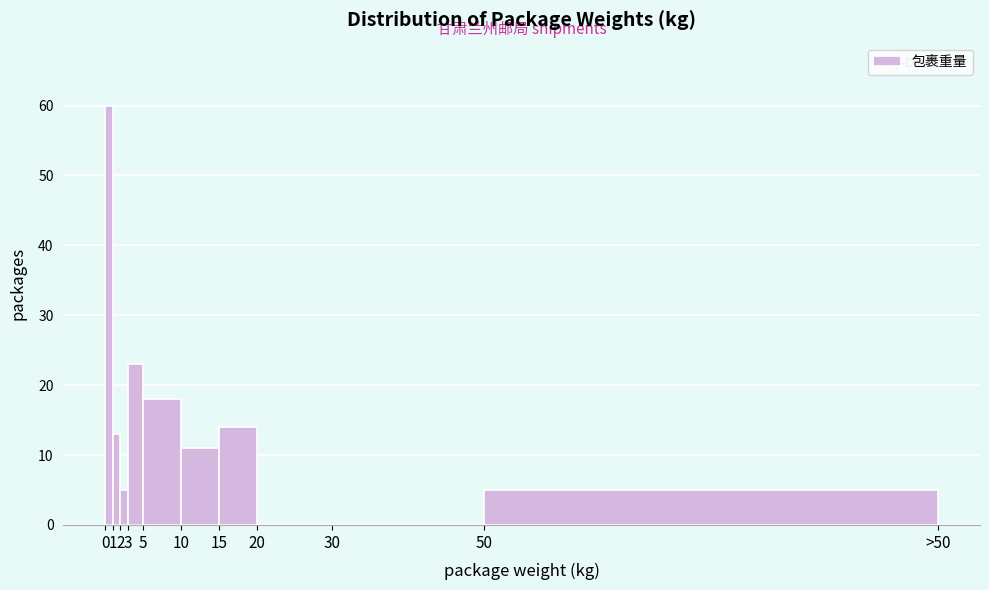

Reading left to right, extract all data points from this chart.

0=60	1=13	2=5	3=23	5=18	10=11	15=14	20=0	30=0	50=5